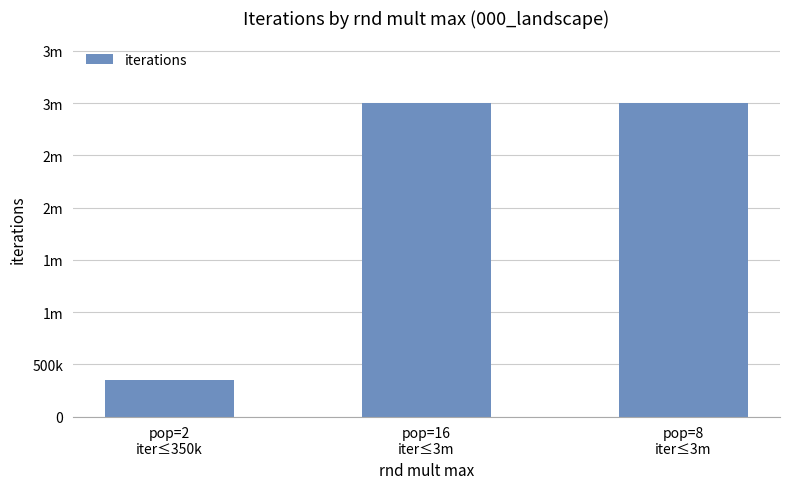

Does the chart contain any negative values?

No